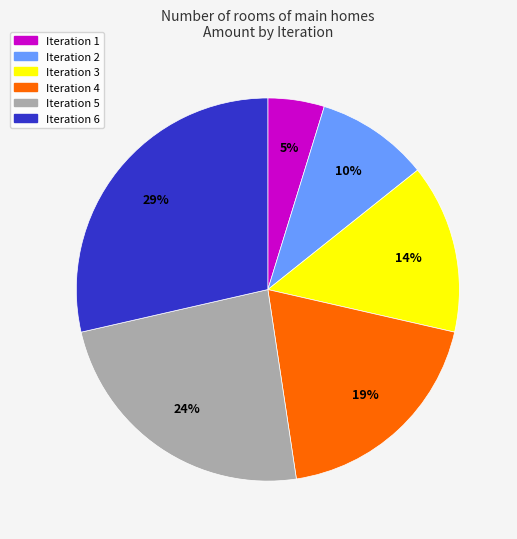

Is it true that Iteration 5 is 33% of the pie?

False